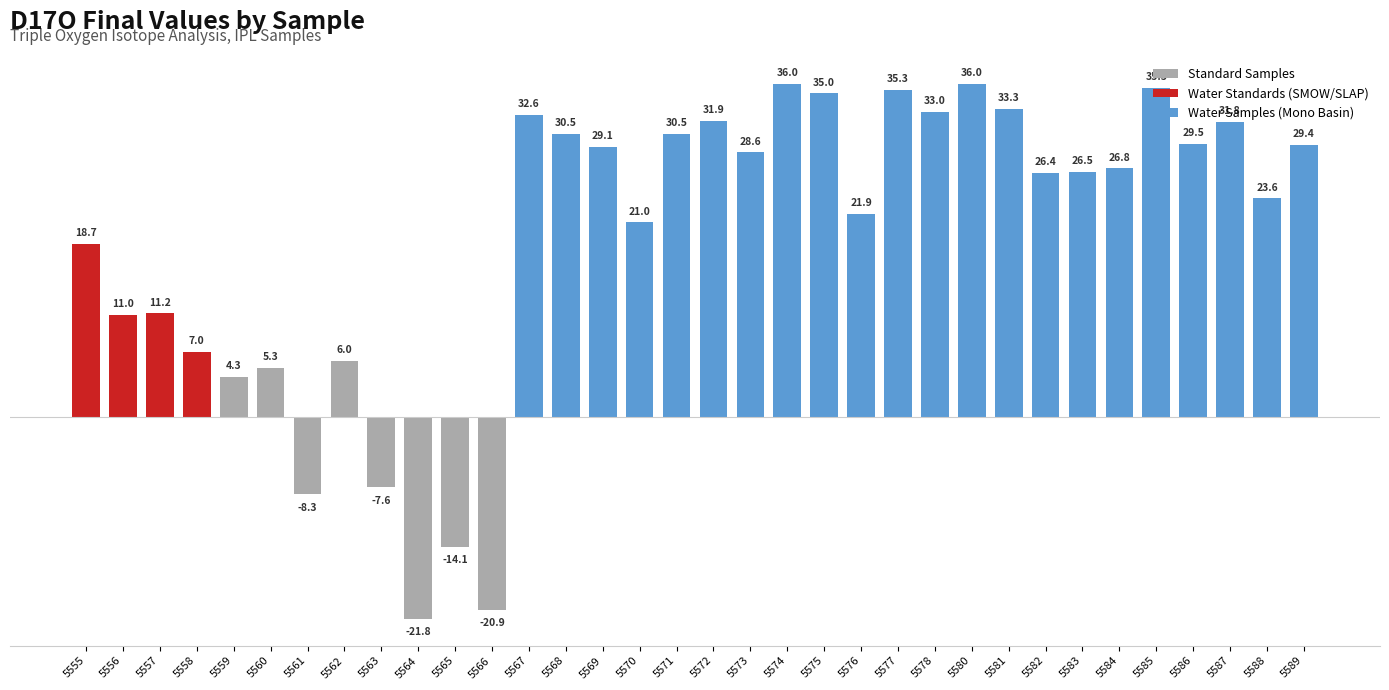

Where is the data nearest to the value 7?

5558